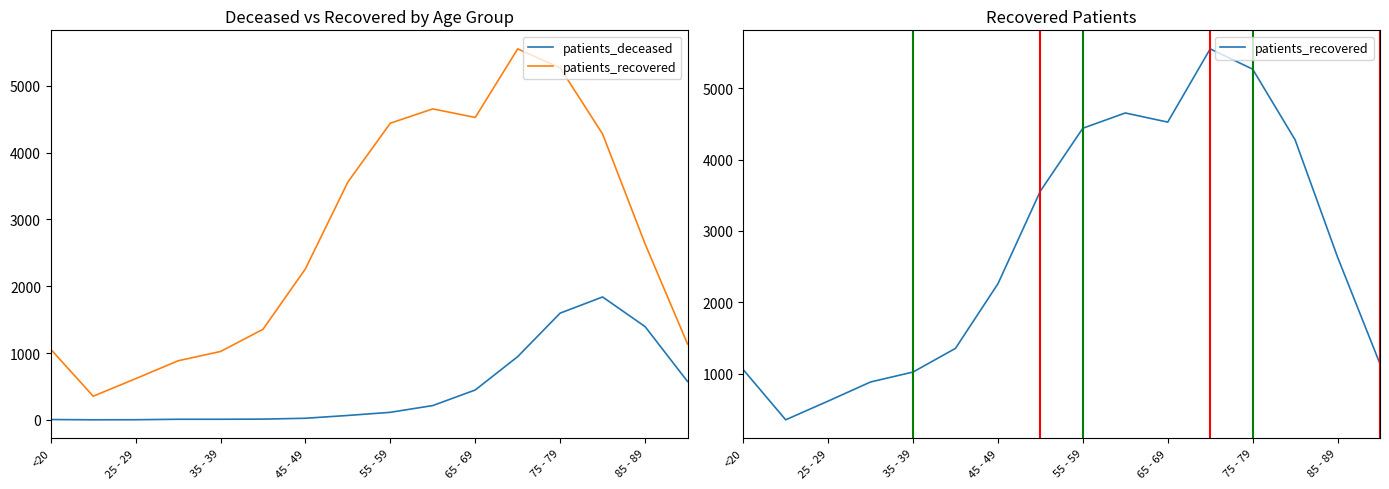

Reading left to right, what are all the values shown in this chart?

patients_deceased: 5	1	2	9	9	11	24	66	113	214	447	946	1597	1839	1396	575
patients_recovered: 1057	354	616	884	1023	1355	2260	3559	4439	4653	4525	5551	5267	4277	2634	1137